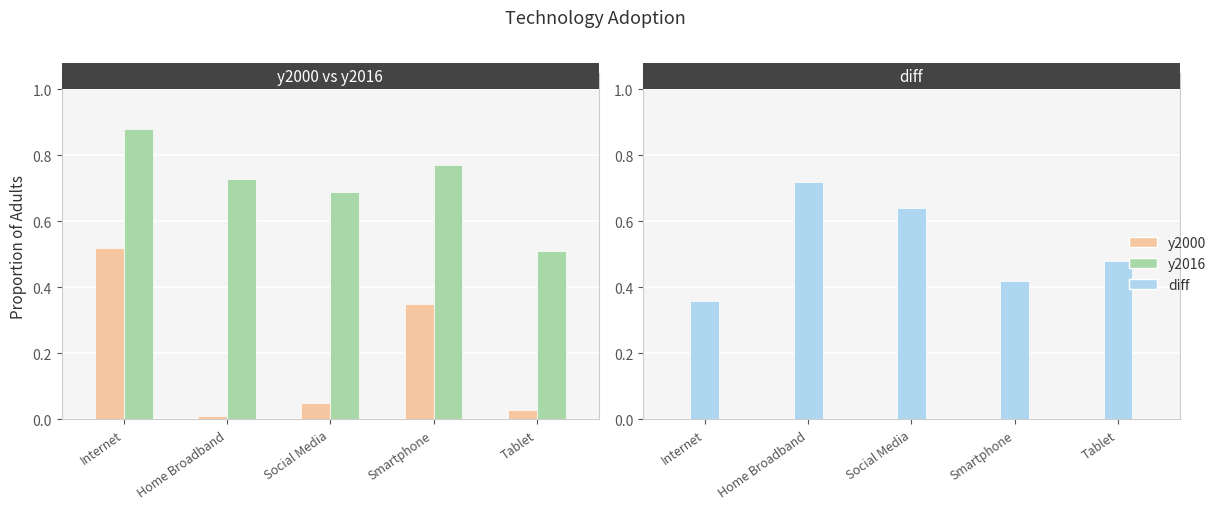

List the labels in order of y2016 value, largest first.

Internet, Smartphone, Home Broadband, Social Media, Tablet